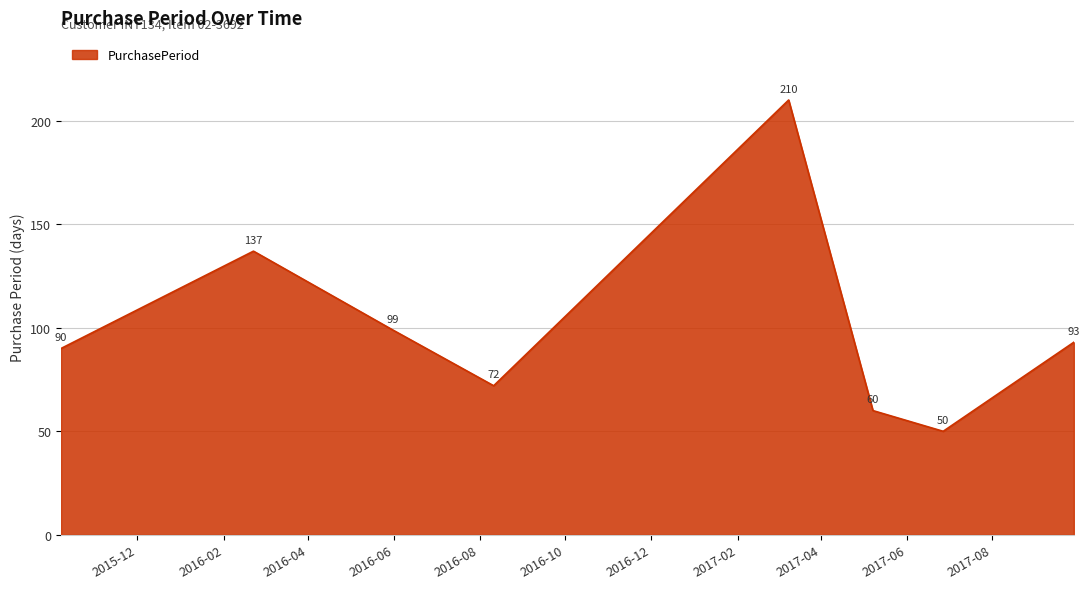

What is the difference between the maximum and minimum values?

160